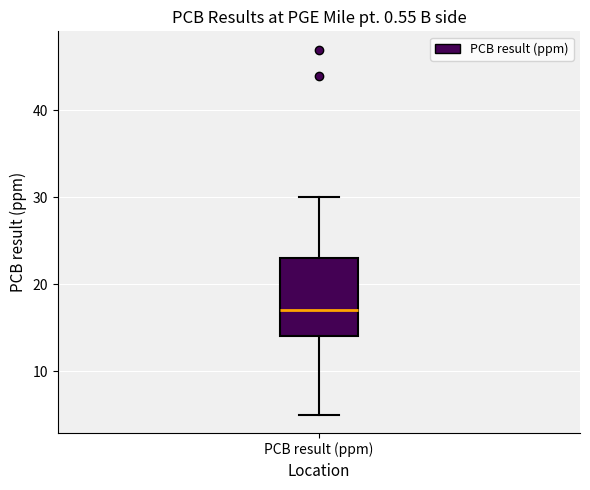

Where does the upper whisker of the box for PCB result (ppm) end on the y-axis? The values are not printed on the chart, so give them approximately, as read against the axis.

30